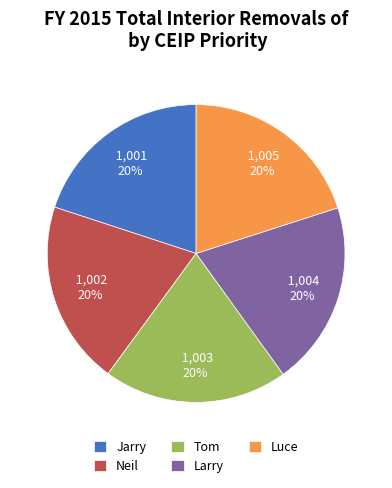

To the nearest percent, what portion does Larry represent?

20%